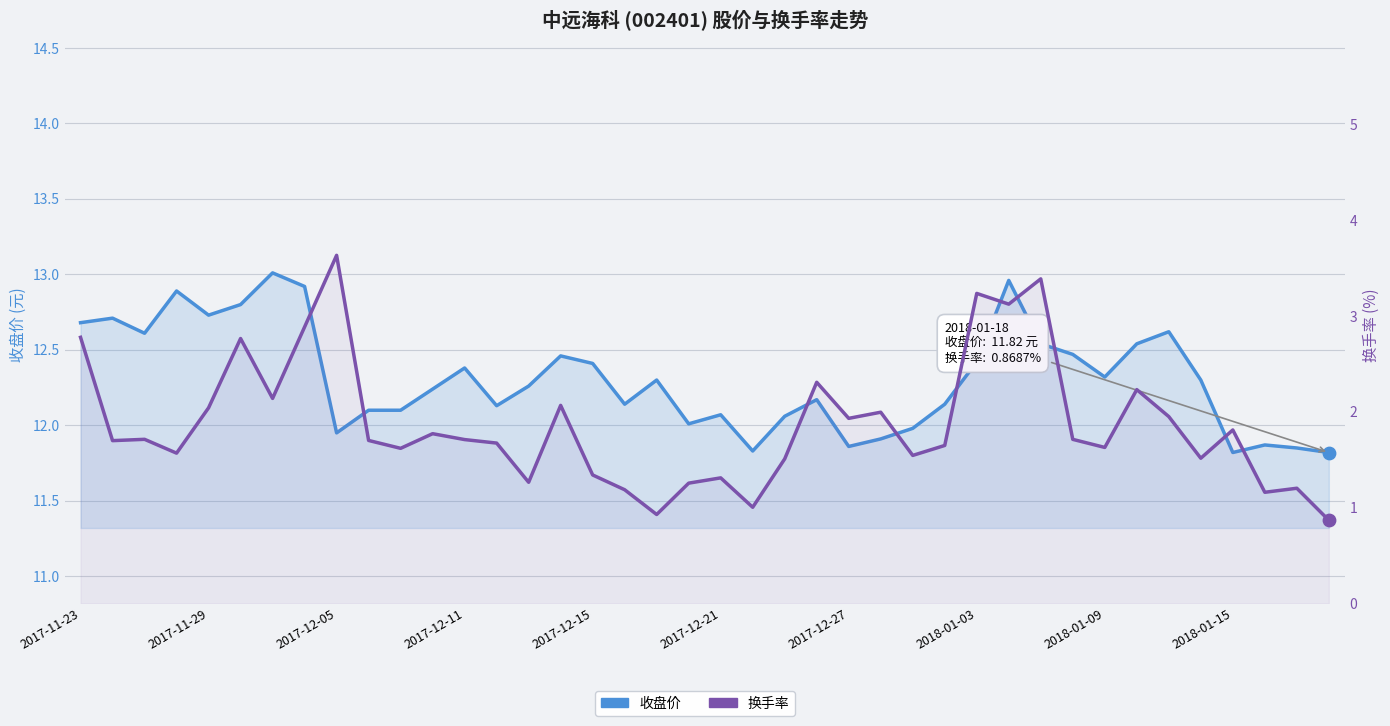

What is the total value across all series at 19?

13.3